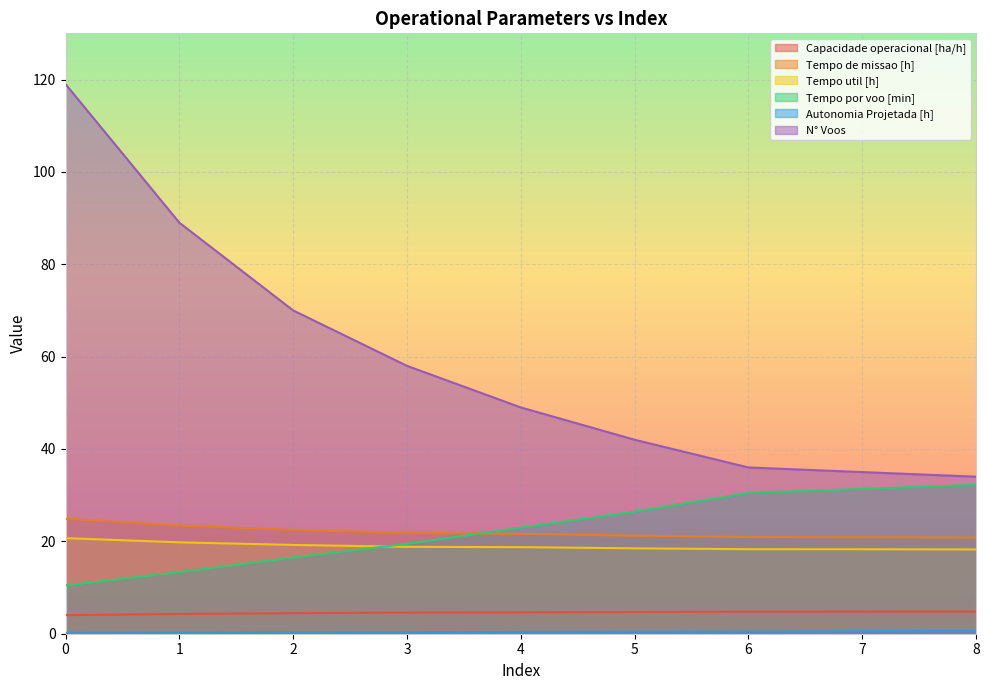

The value of N° Voos at 8 is 34.0. True or false?

True